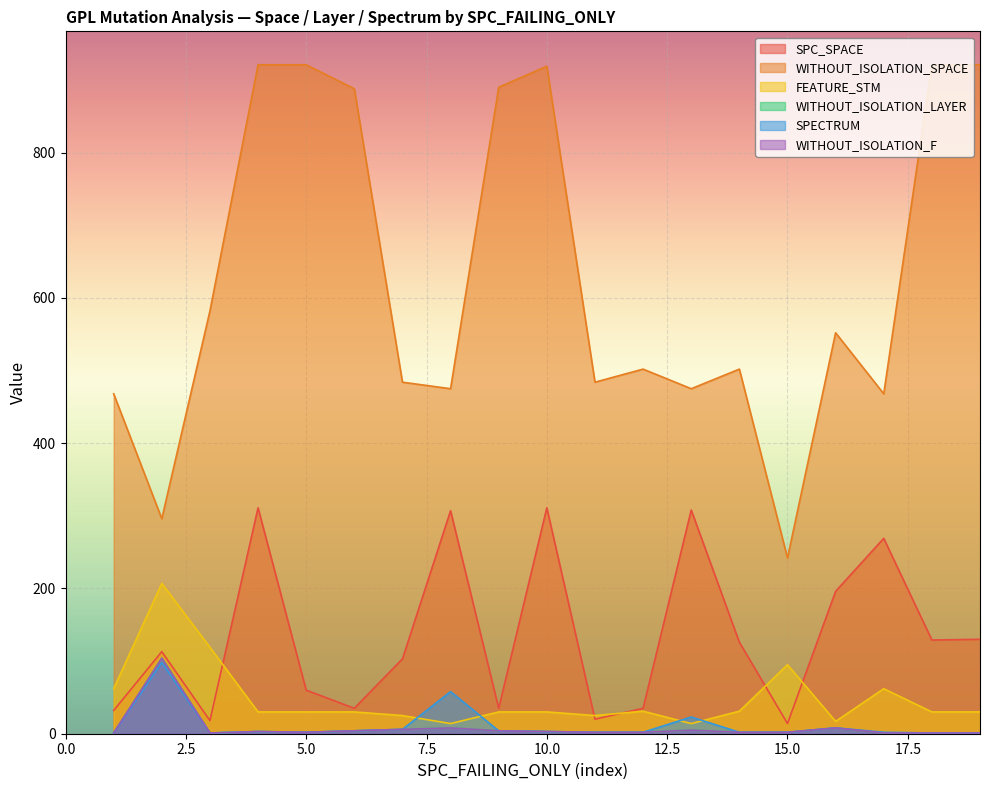

Reading left to right, what are all the values shown in this chart?

SPC_SPACE: 32	113	18	311	60	35	103	307	35	311	20	35	308	126	14	196	269	129	130	39
WITHOUT_ISOLATION_SPACE: 468	296	582	921	921	888	484	475	890	919	484	502	475	502	242	552	468	921	921	366
FEATURE_STM: 62	207	119	30	30	30	25	14	30	30	25	31	14	31	95	17	62	30	30	118
WITHOUT_ISOLATION_LAYER: 1	104	1	3	2	4	6	8	4	3	2	2	5	2	2	8	1	1	1	3
SPECTRUM: 1	98	1	3	2	4	6	58	4	3	2	2	23	2	2	8	2	1	1	3
WITHOUT_ISOLATION_F: 1	104	1	3	2	4	6	8	4	3	2	2	5	2	2	8	1	1	1	3